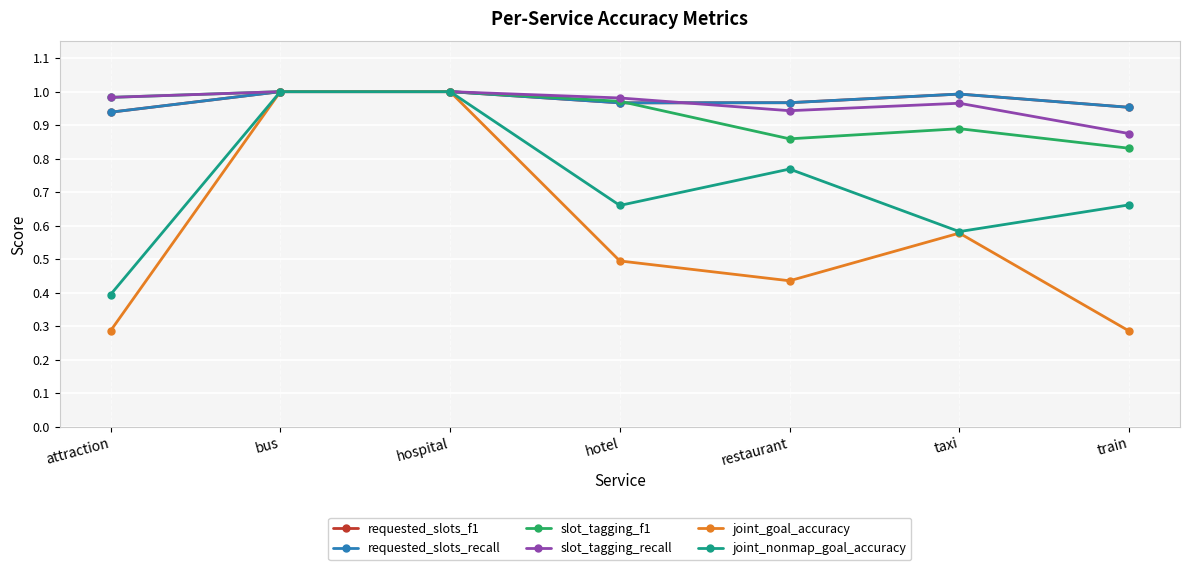

What is the spread (max minus min) of values at attraction?

0.7